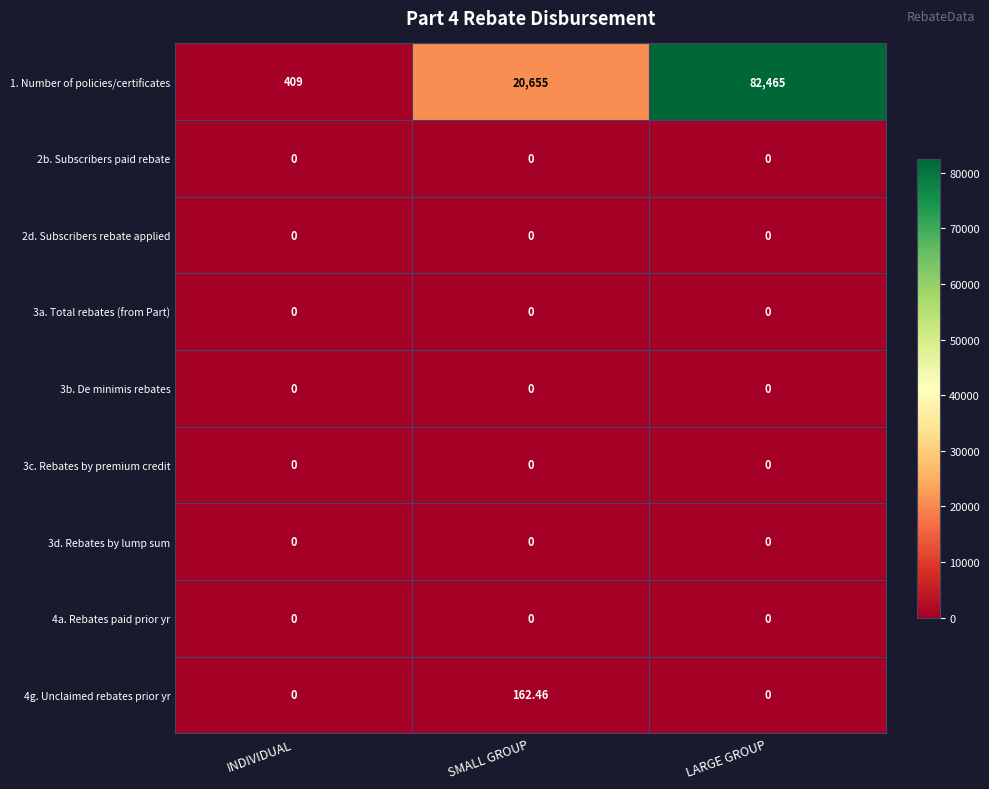

At which category is the sum across all series the highest?

LARGE GROUP